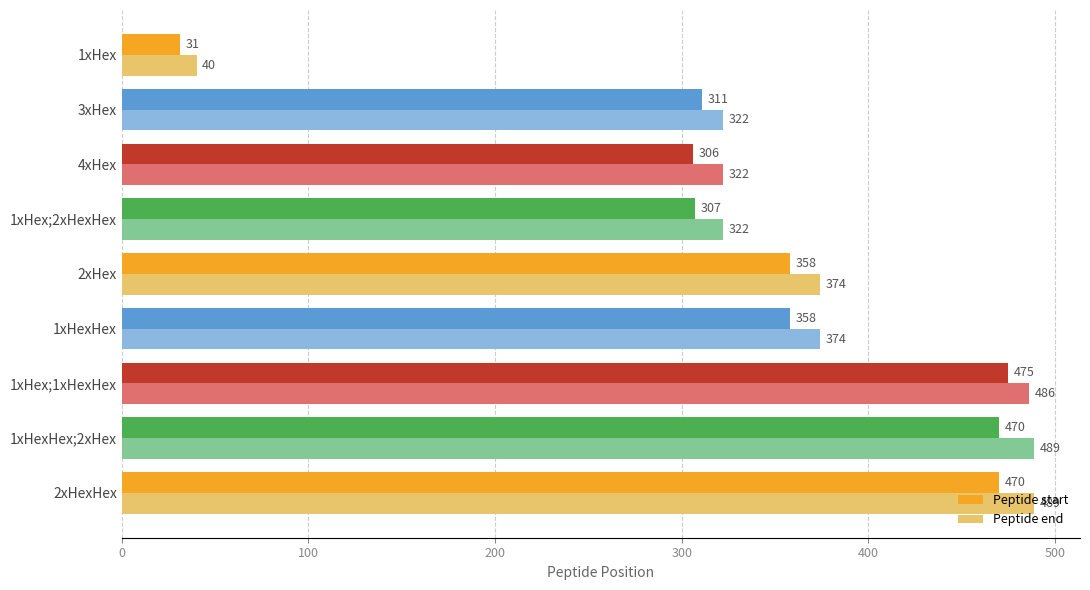

What is the spread (max minus min) of values at 2xHex?

16